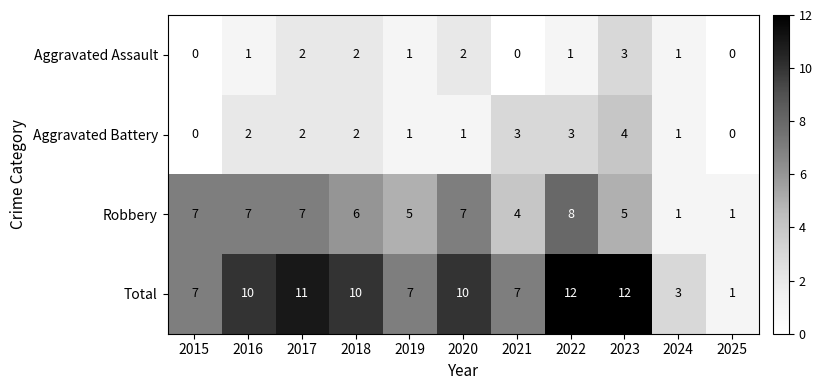

What is the sum of all Total values?

90